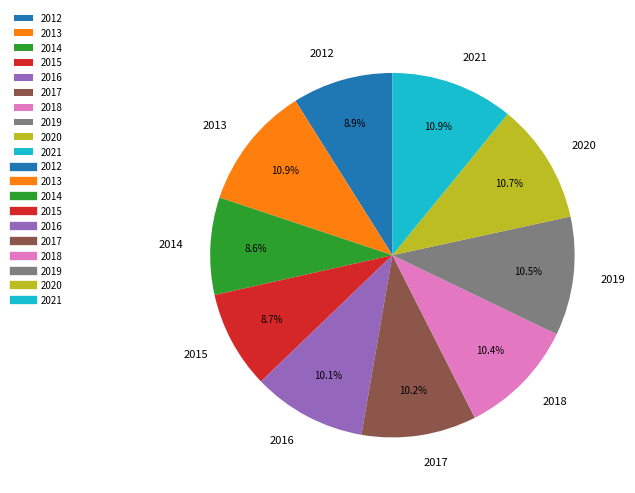

Count the number of slices in the pie.

10